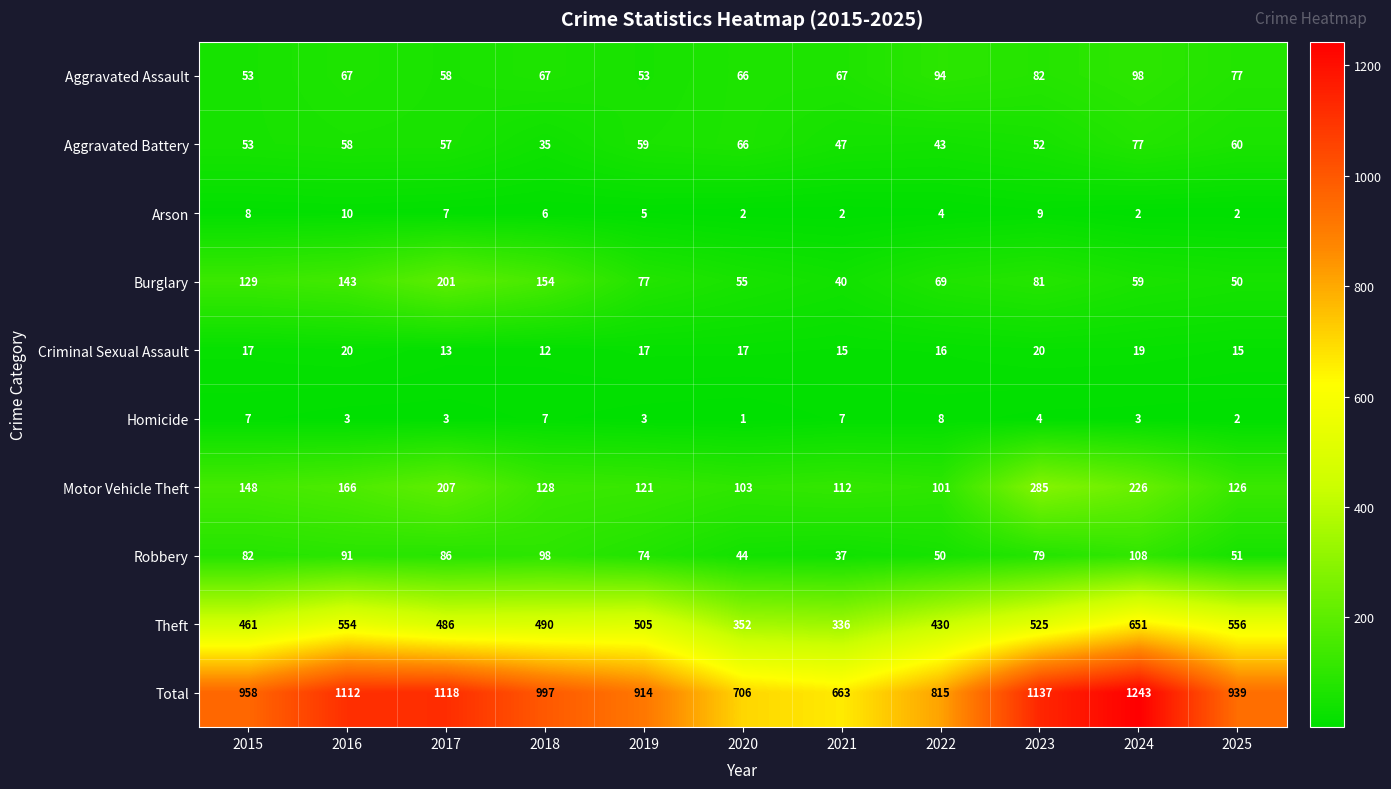

What is the difference between the maximum and second lowest values in the Theft series?

299